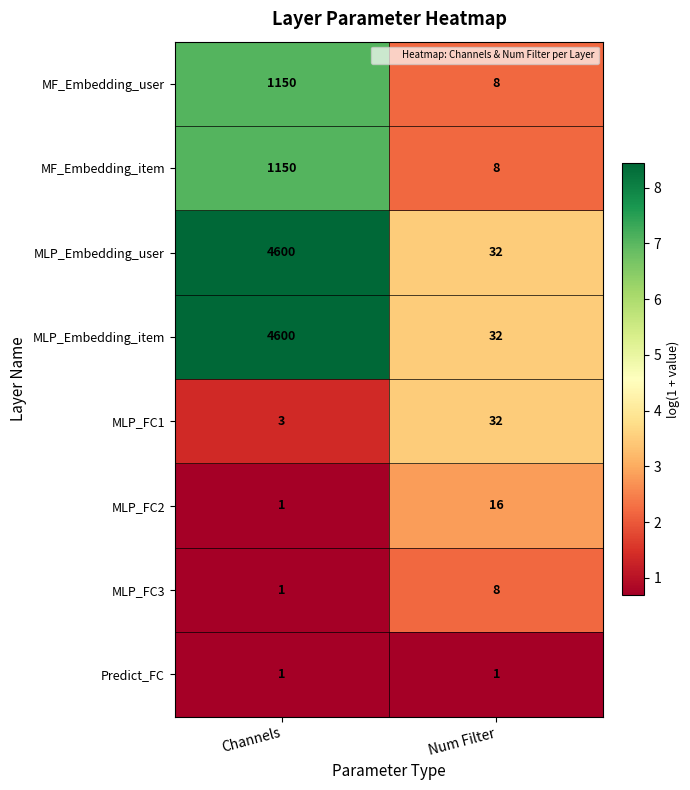

What is the difference between the MF_Embedding_user values at Num Filter and Channels?

1142